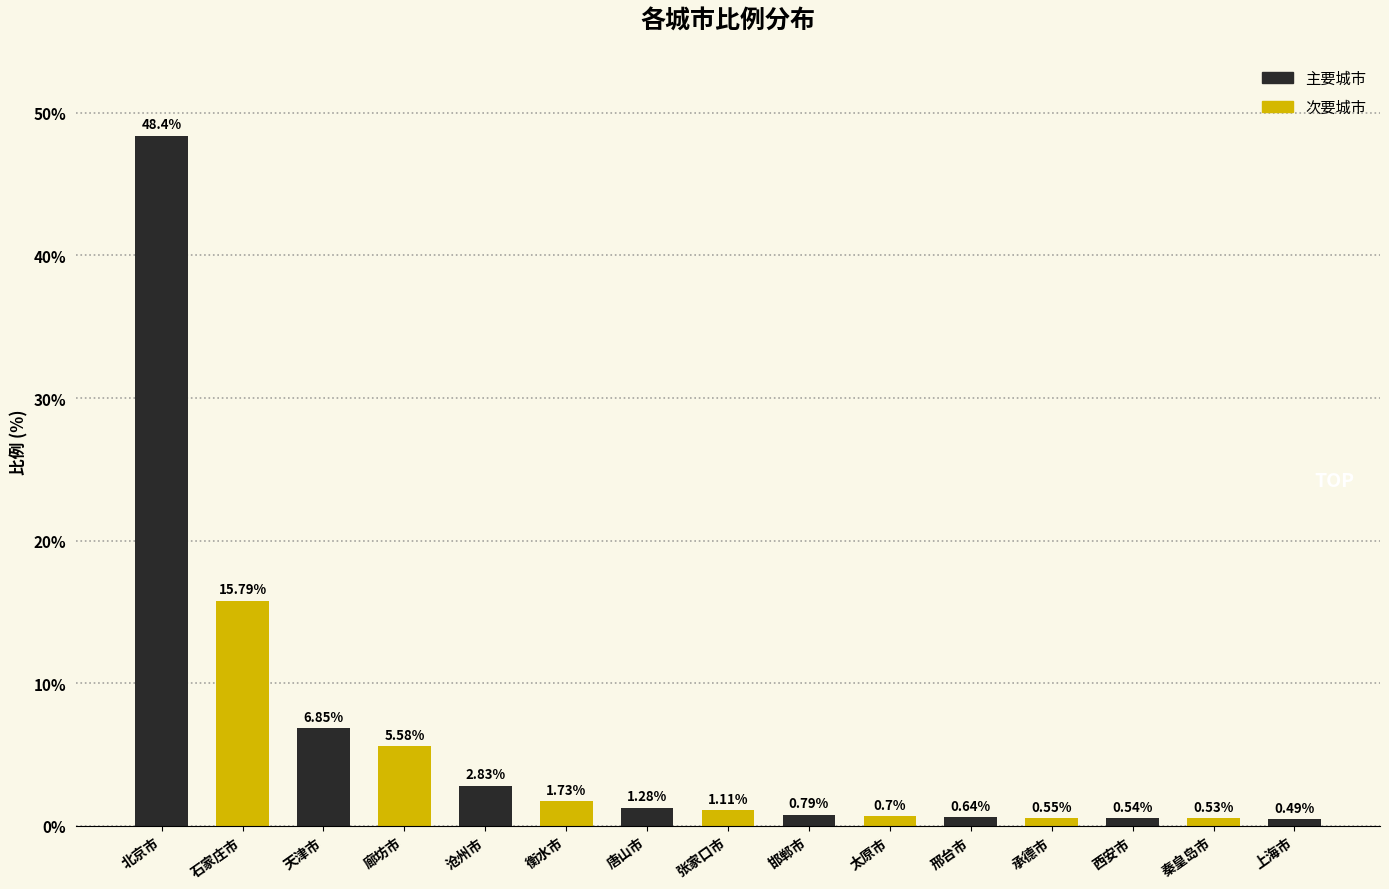

Reading left to right, extract all data points from this chart.

北京市=48.4	石家庄市=15.8	天津市=6.8	廊坊市=5.6	沧州市=2.8	衡水市=1.7	唐山市=1.3	张家口市=1.1	邯郸市=0.8	太原市=0.7	邢台市=0.6	承德市=0.6	西安市=0.5	秦皇岛市=0.5	上海市=0.5